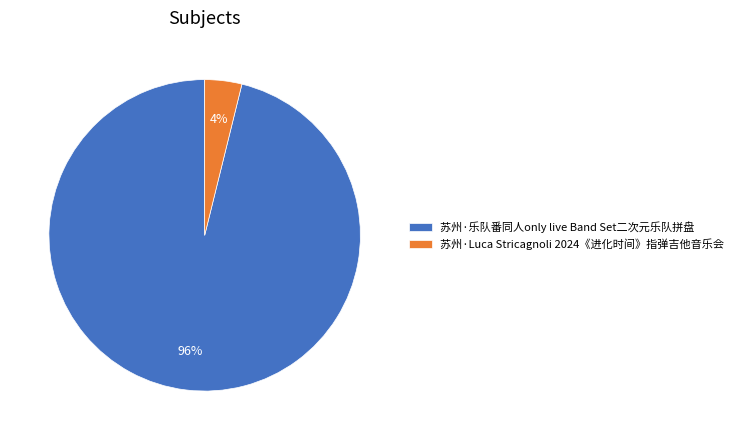

Which slice is the smallest?

苏州·Luca Stricagnoli 2024《进化时间》指弹吉他音乐会